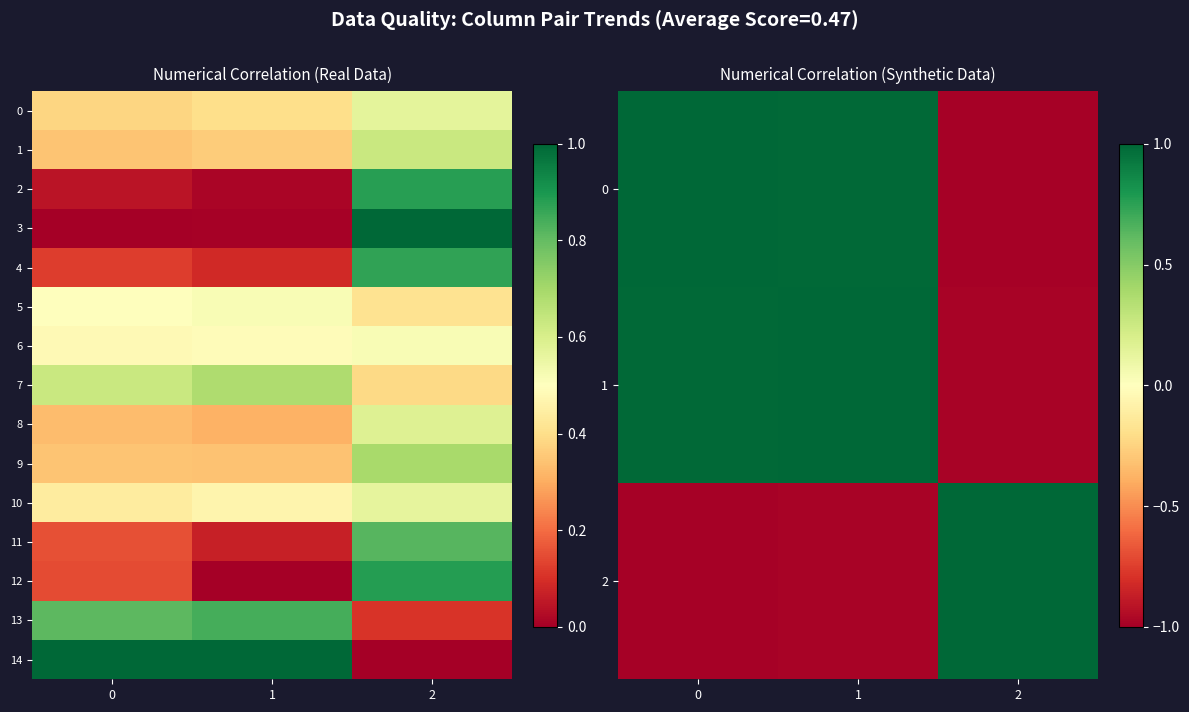

Is it true that 1 equals -1.0 at 2?

True